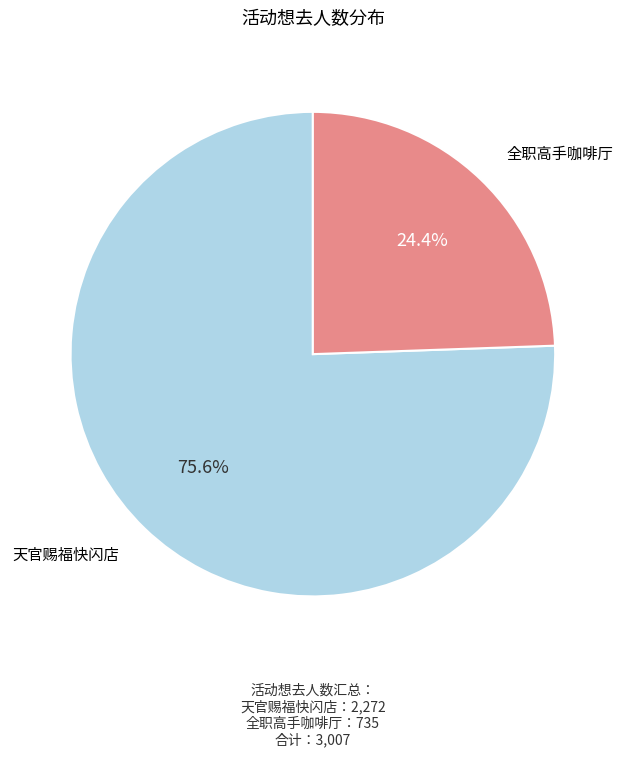

Is there any slice that represents more than half of the pie?

Yes